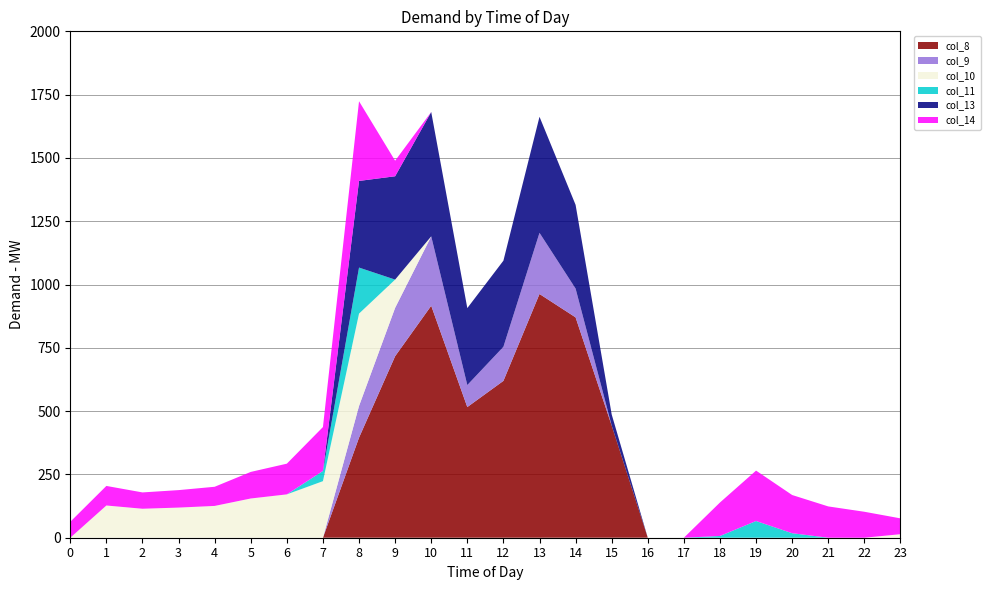

Reading left to right, extract all data points from this chart.

col_8: 0.0	0.0	0.0	0.0	0.0	0.0	0.0	0.0	395.3	716.9	916.2	516.0	619.4	962.7	870.3	443.0	0.0	0.0	0.0	0.0	0.0	0.0	0.0	0.0
col_9: 0.0	0.0	0.0	0.0	0.0	0.0	0.0	0.0	125.2	191.1	274.1	87.0	134.6	241.5	113.7	0.0	0.0	0.0	0.0	0.0	0.0	0.0	0.0	0.0
col_10: 0.0	127.3	114.5	119.0	125.6	155.0	171.2	223.4	364.7	111.5	0.0	0.0	0.0	0.0	0.0	0.0	0.0	0.0	0.0	0.0	0.0	0.0	0.0	13.9
col_11: 0.0	0.0	0.0	0.0	0.0	0.0	0.0	40.4	181.7	0.0	0.0	0.0	0.0	0.0	0.0	0.0	0.0	0.0	7.0	66.0	17.8	0.0	0.0	0.0
col_13: 0.0	0.0	0.0	0.0	0.0	0.0	0.0	0.0	342.2	408.1	491.1	304.0	340.2	458.5	330.7	43.9	0.0	0.0	0.0	0.0	0.0	0.0	0.0	0.0
col_14: 62.9	77.3	64.5	69.0	75.6	105.0	121.2	173.4	314.7	61.5	0.0	0.0	0.0	0.0	0.0	0.0	0.0	0.0	132.2	199.0	150.8	123.6	102.6	62.5